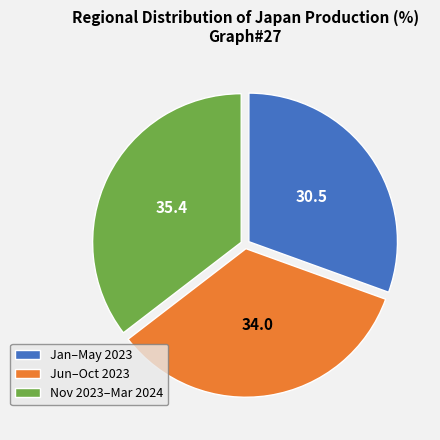

How many segments does this pie chart have?

3